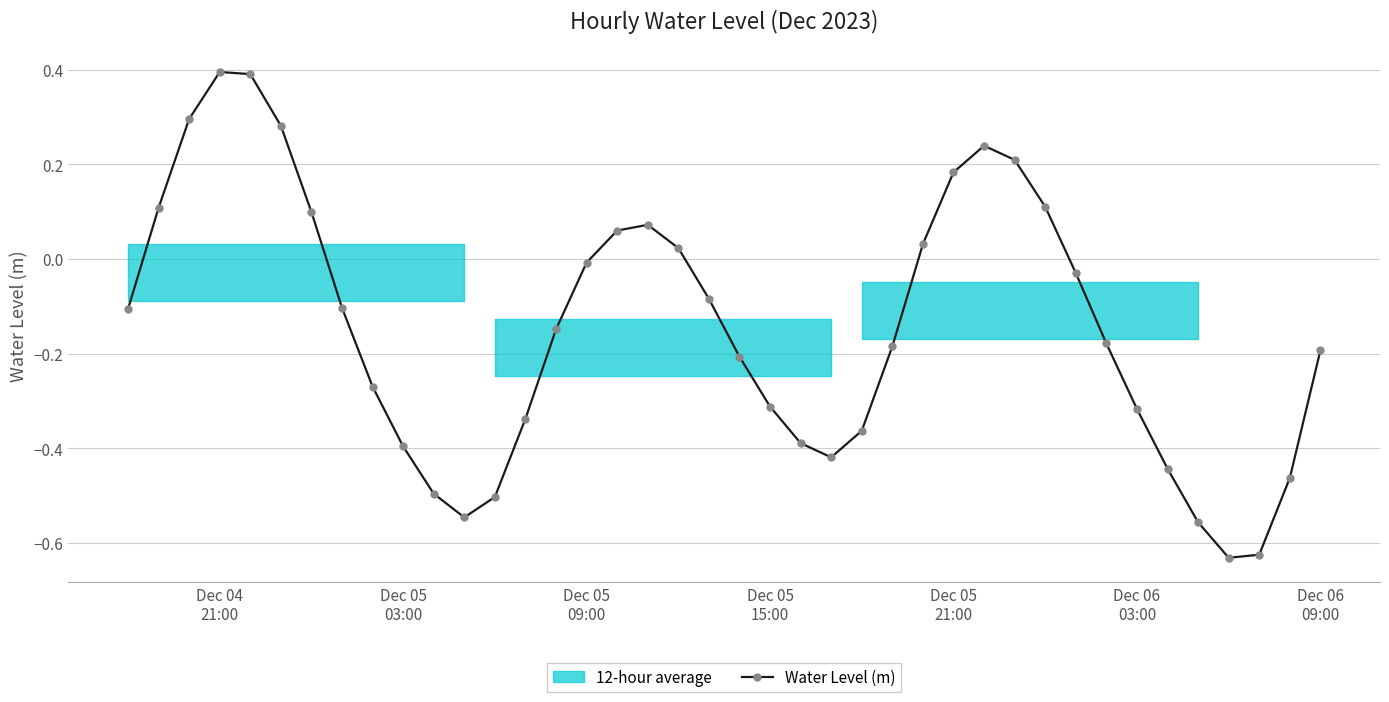

How many interior local valleys does the Water Level (m) series have?

3